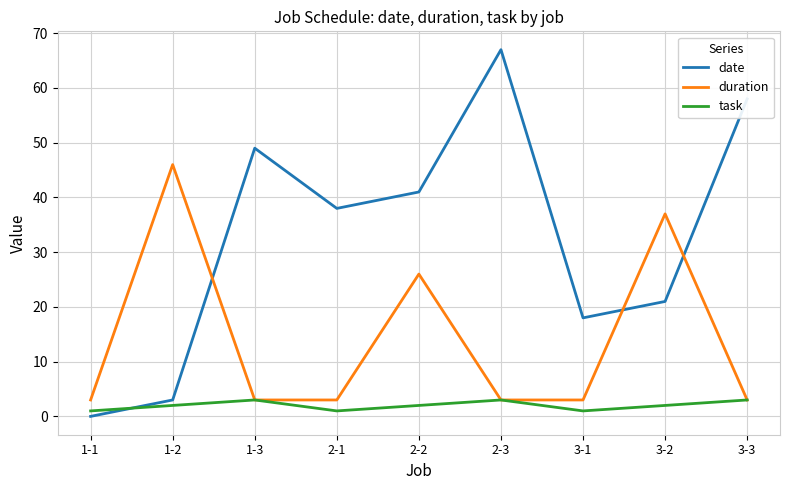

Does the chart display data point markers on the line(s)?

No